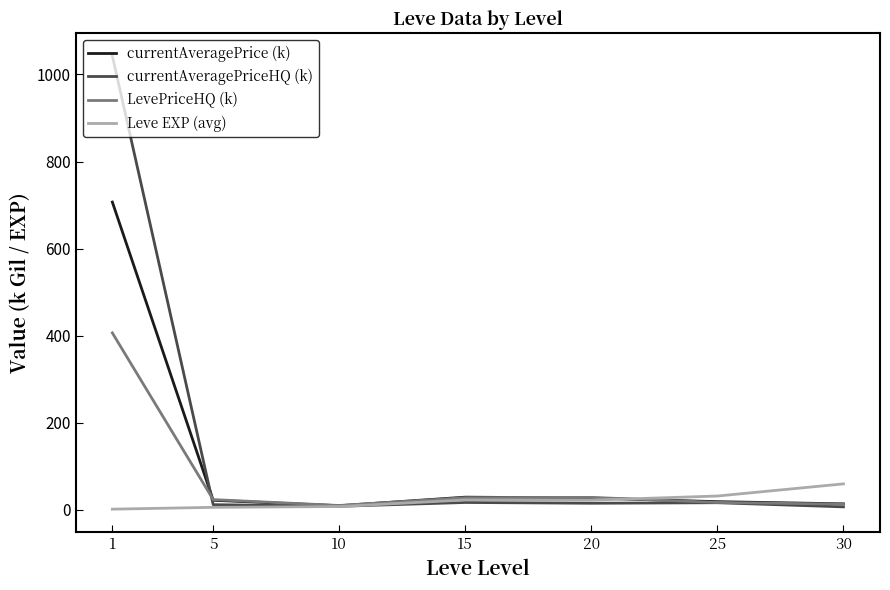

The value of currentAveragePrice (k) at 20 is 26.9. True or false?

True